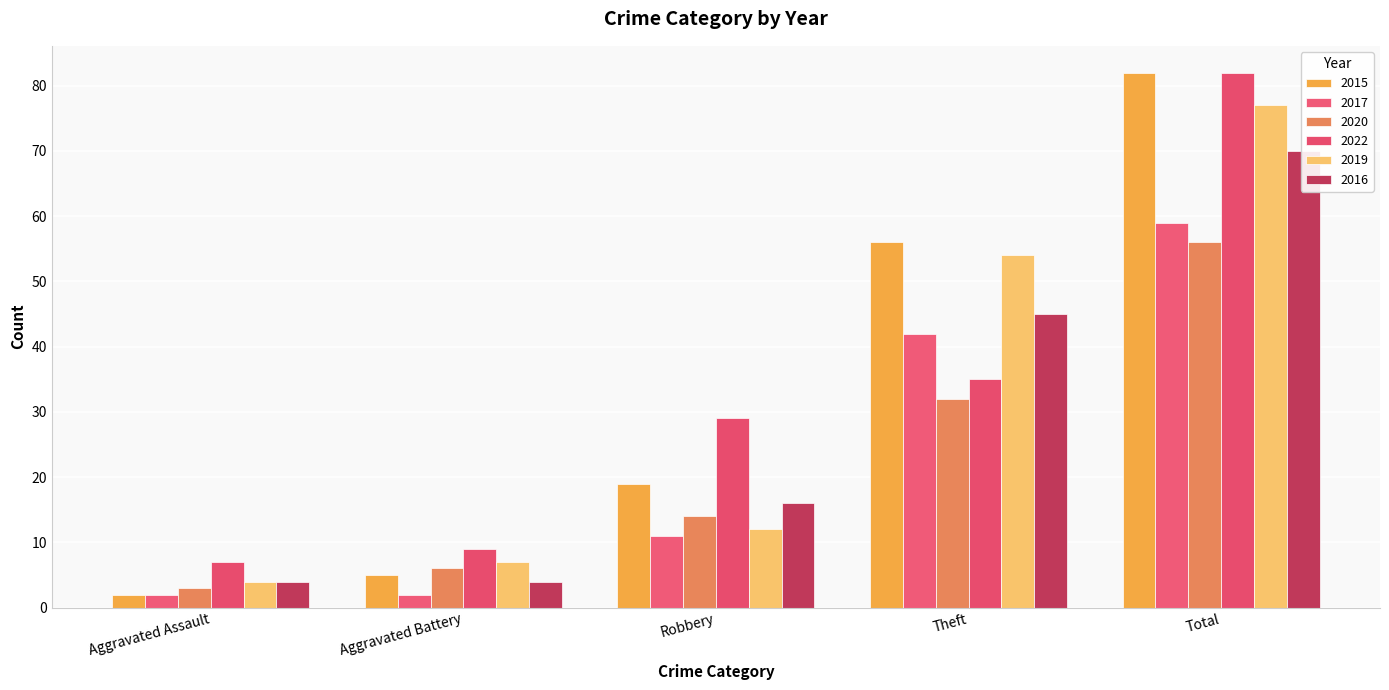

What is the label of the 4th bar from the left?

Theft